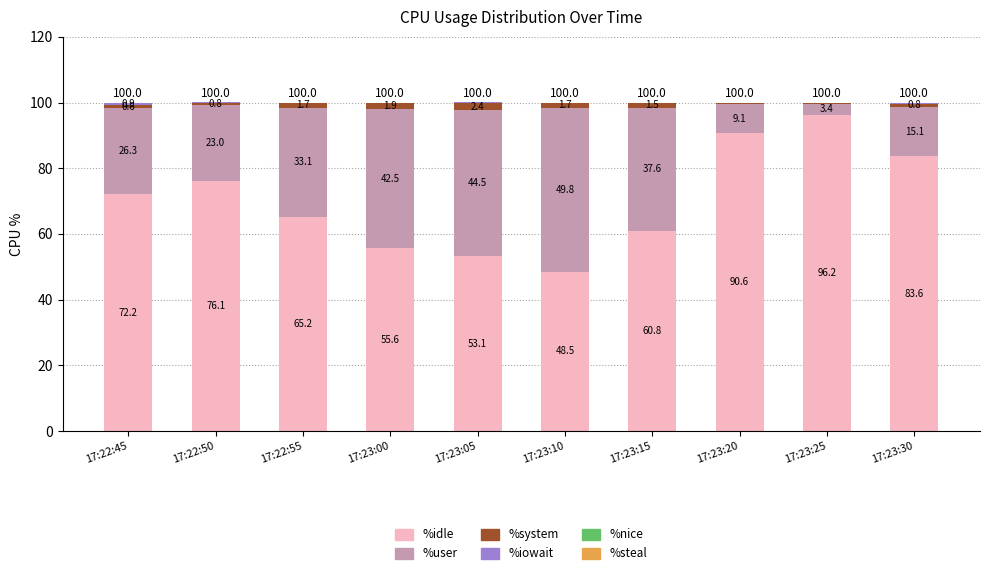

Count the number of categories in the chart.

10